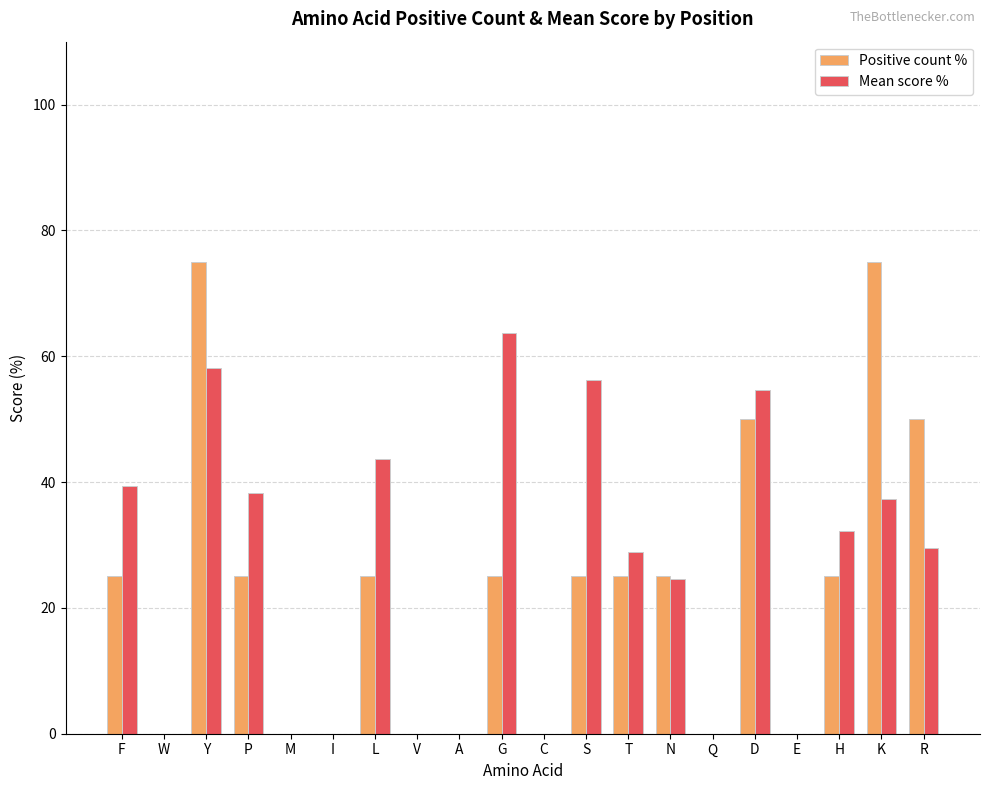

The value of Mean score % at V is 38.5. True or false?

False